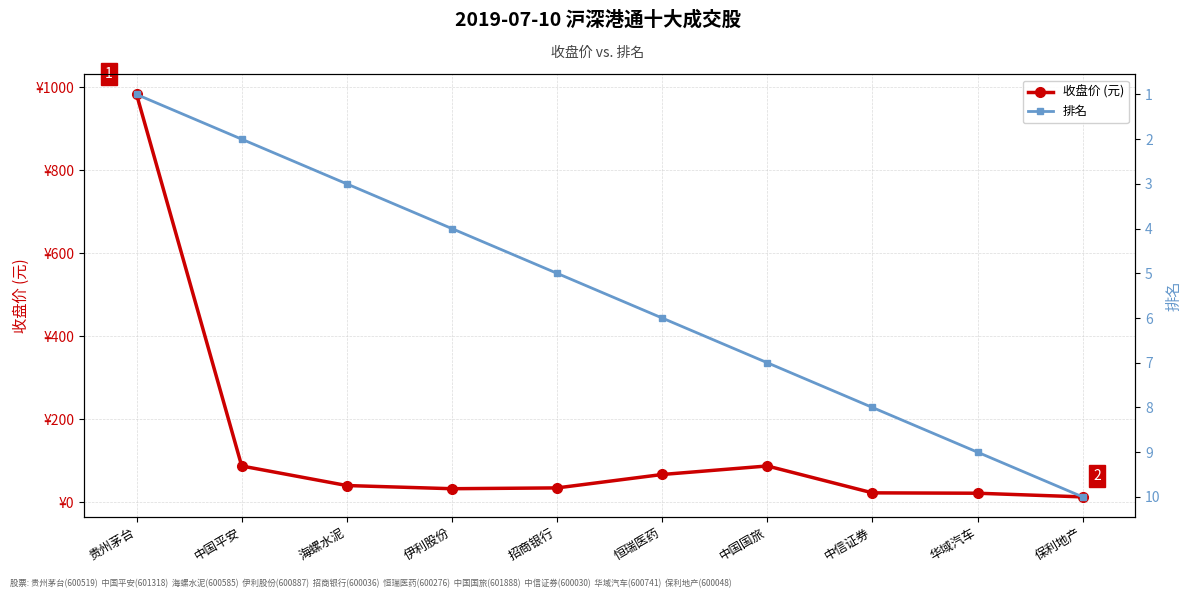

What is the difference between the 排名 values at 中信证券 and 中国平安?

6.0